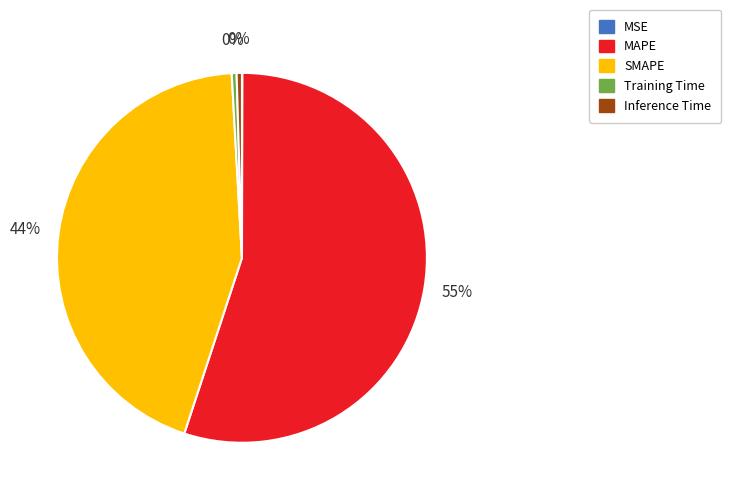

Is it true that SMAPE is 44% of the pie?

True